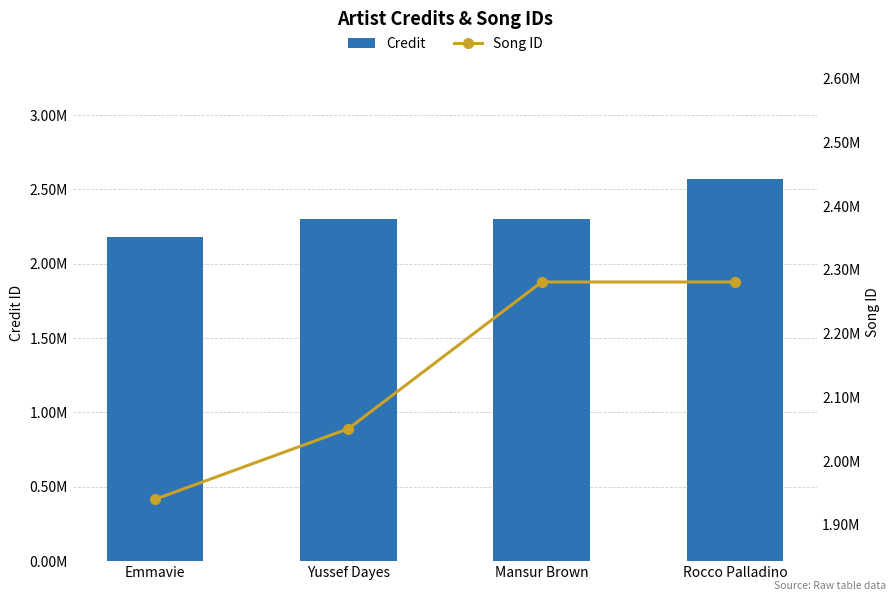

The value of Credit at Yussef Dayes is 3460154. True or false?

False